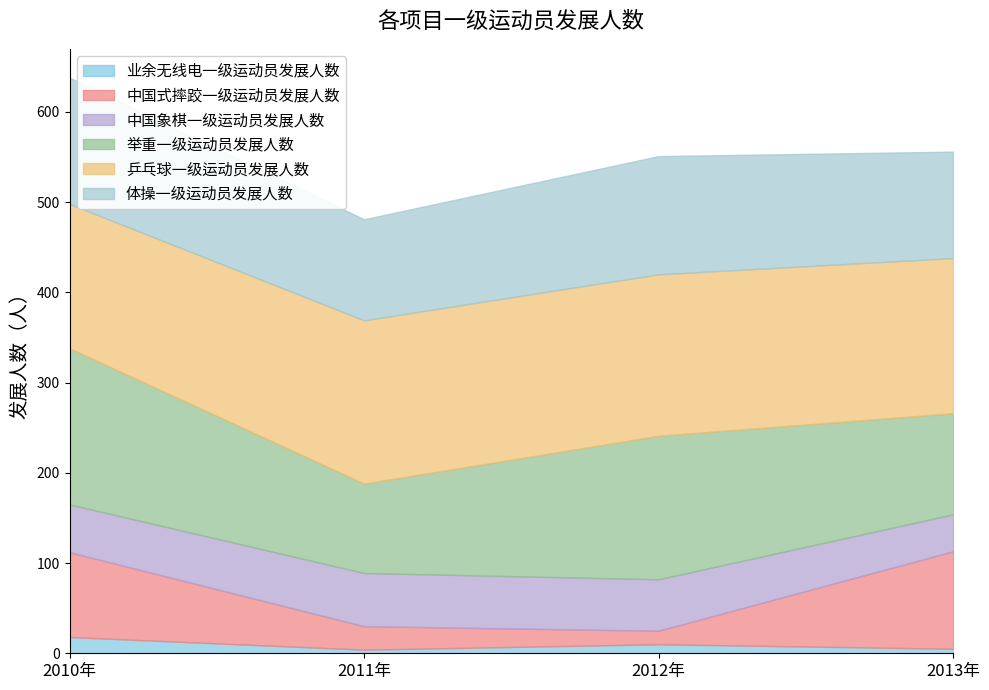

Reading left to right, list all the values displayed in this chart.

业余无线电一级运动员发展人数: 2010年=18	2011年=4	2012年=10	2013年=5
中国式摔跤一级运动员发展人数: 2010年=94	2011年=26	2012年=15	2013年=108
中国象棋一级运动员发展人数: 2010年=53	2011年=59	2012年=57	2013年=41
举重一级运动员发展人数: 2010年=173	2011年=99	2012年=159	2013年=112
乒乓球一级运动员发展人数: 2010年=160	2011年=181	2012年=179	2013年=172
体操一级运动员发展人数: 2010年=140	2011年=112	2012年=131	2013年=118